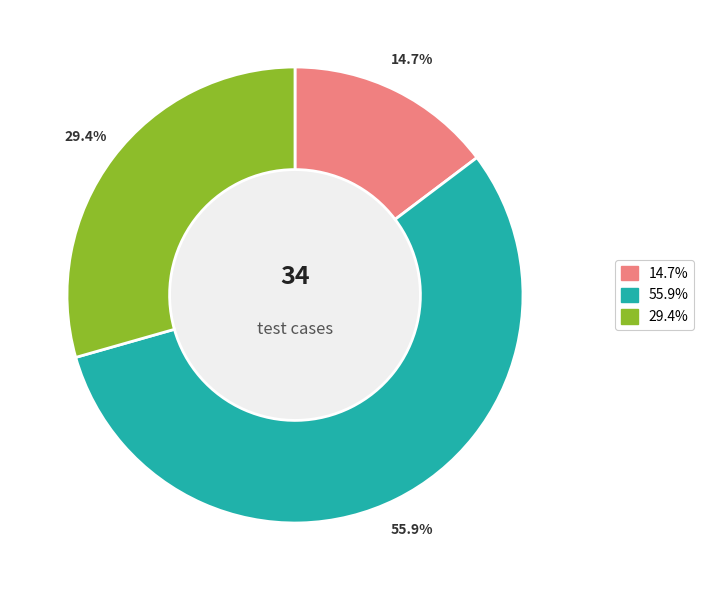

Does any single category account for the majority?

Yes